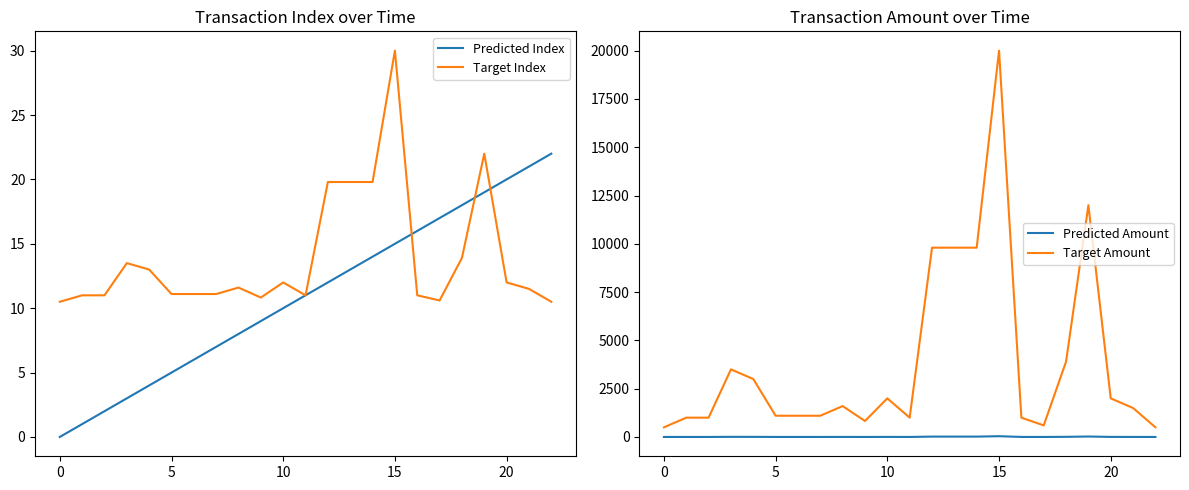

What is the label of the 8th point from the right?

15